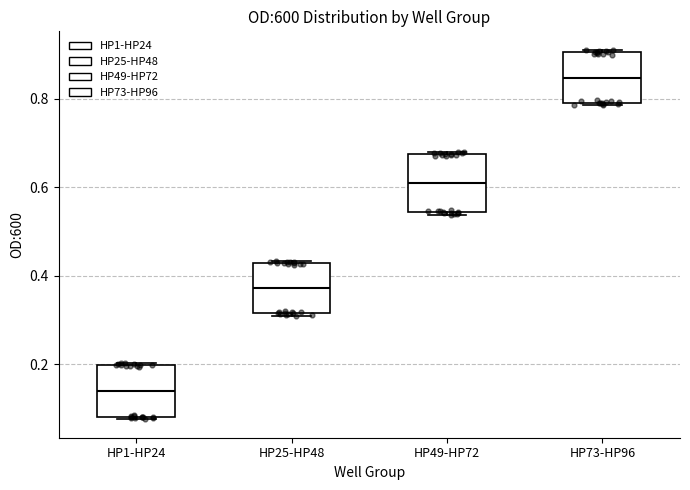

Where does the median line of the box for HP25-HP48 sit on the y-axis? The values are not printed on the chart, so give them approximately, as read against the axis.

0.38